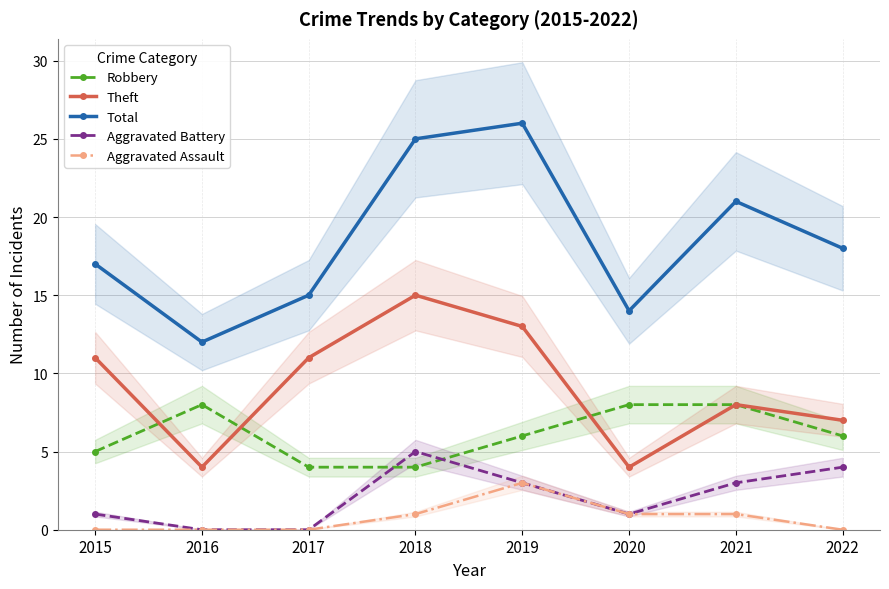

In Aggravated Battery, how many points are higher than both neighbors (excluding endpoints)?

1